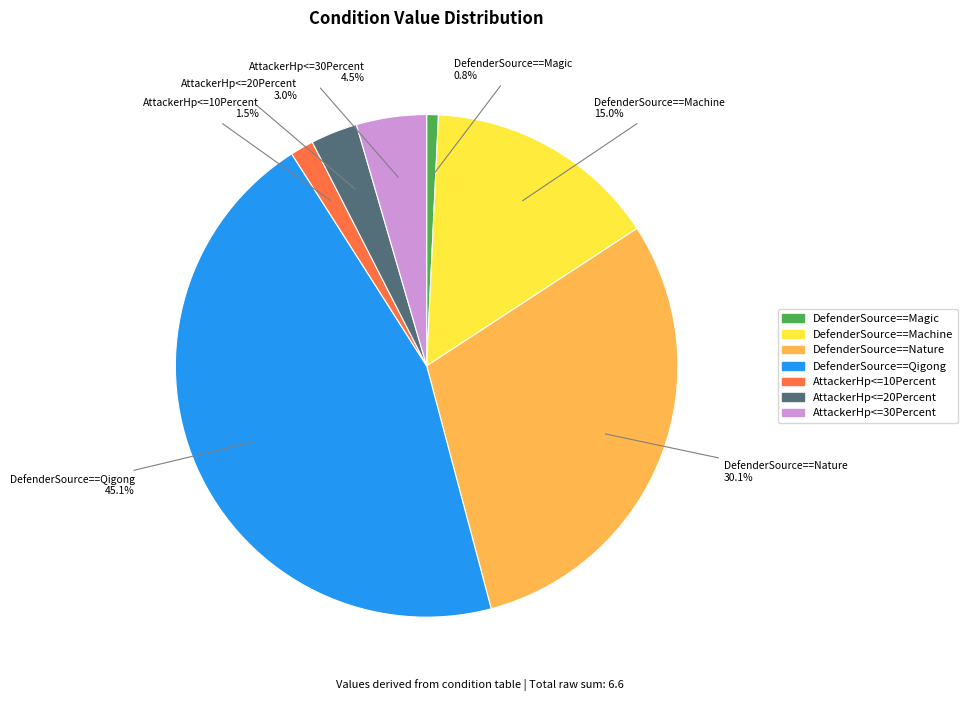

To the nearest percent, what percentage of the pie is DefenderSource==Nature?

30%